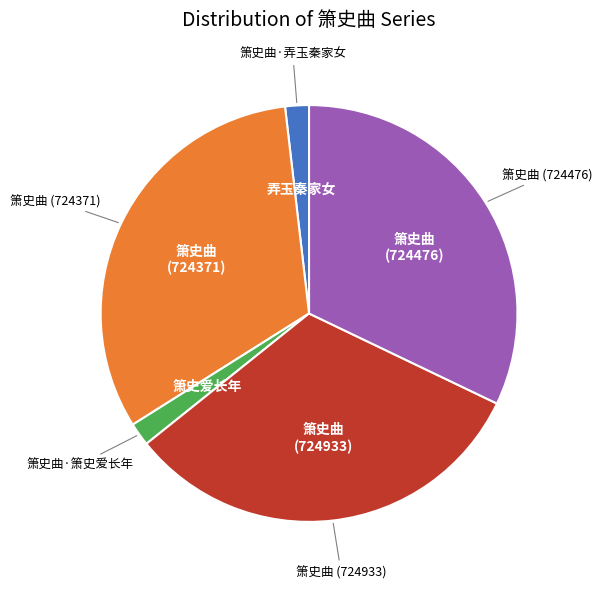

Is there a majority slice in this chart?

No